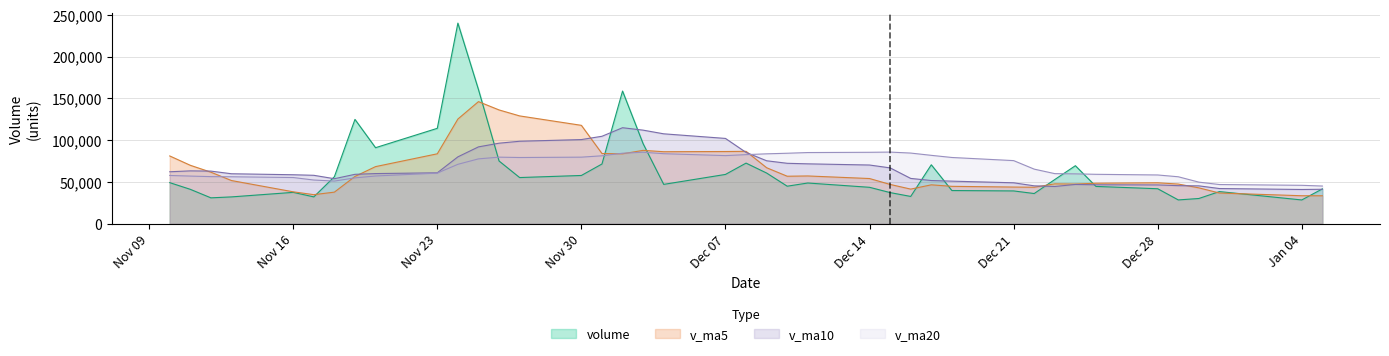

What is the greatest value displayed?

240026.6